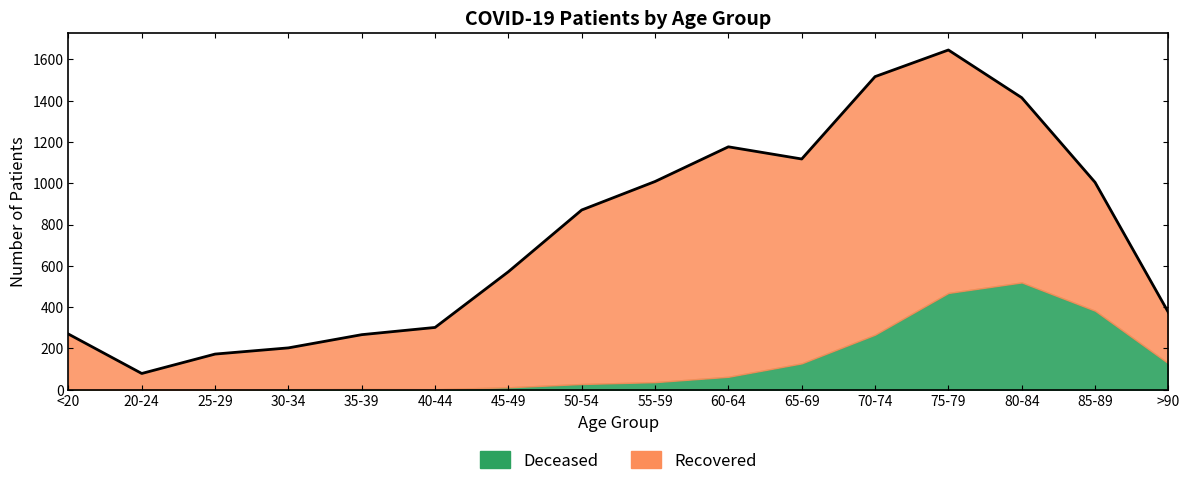

Between <20 and 60-64, which is larger?

60-64